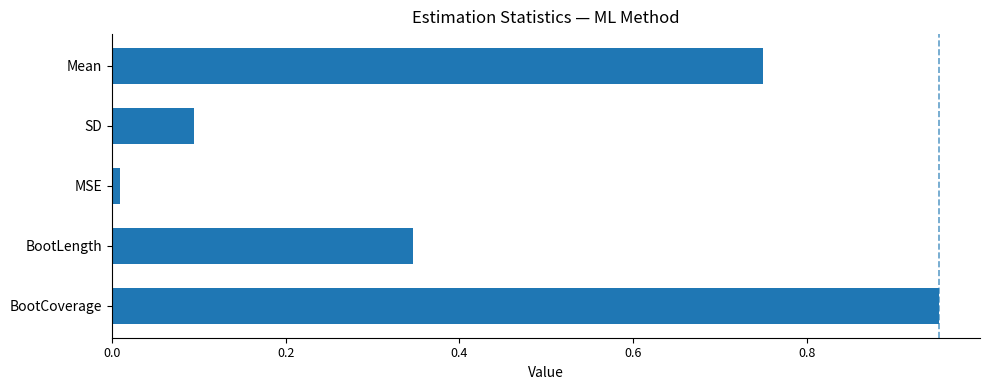

What is the average value?

0.4